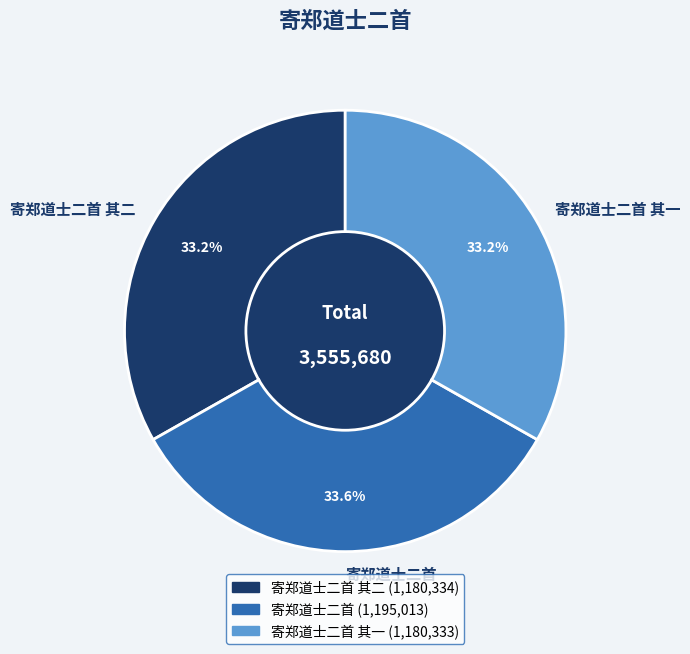

What is the ratio of the value at 寄郑道士二首 其二 to the value at 寄郑道士二首?

1.0